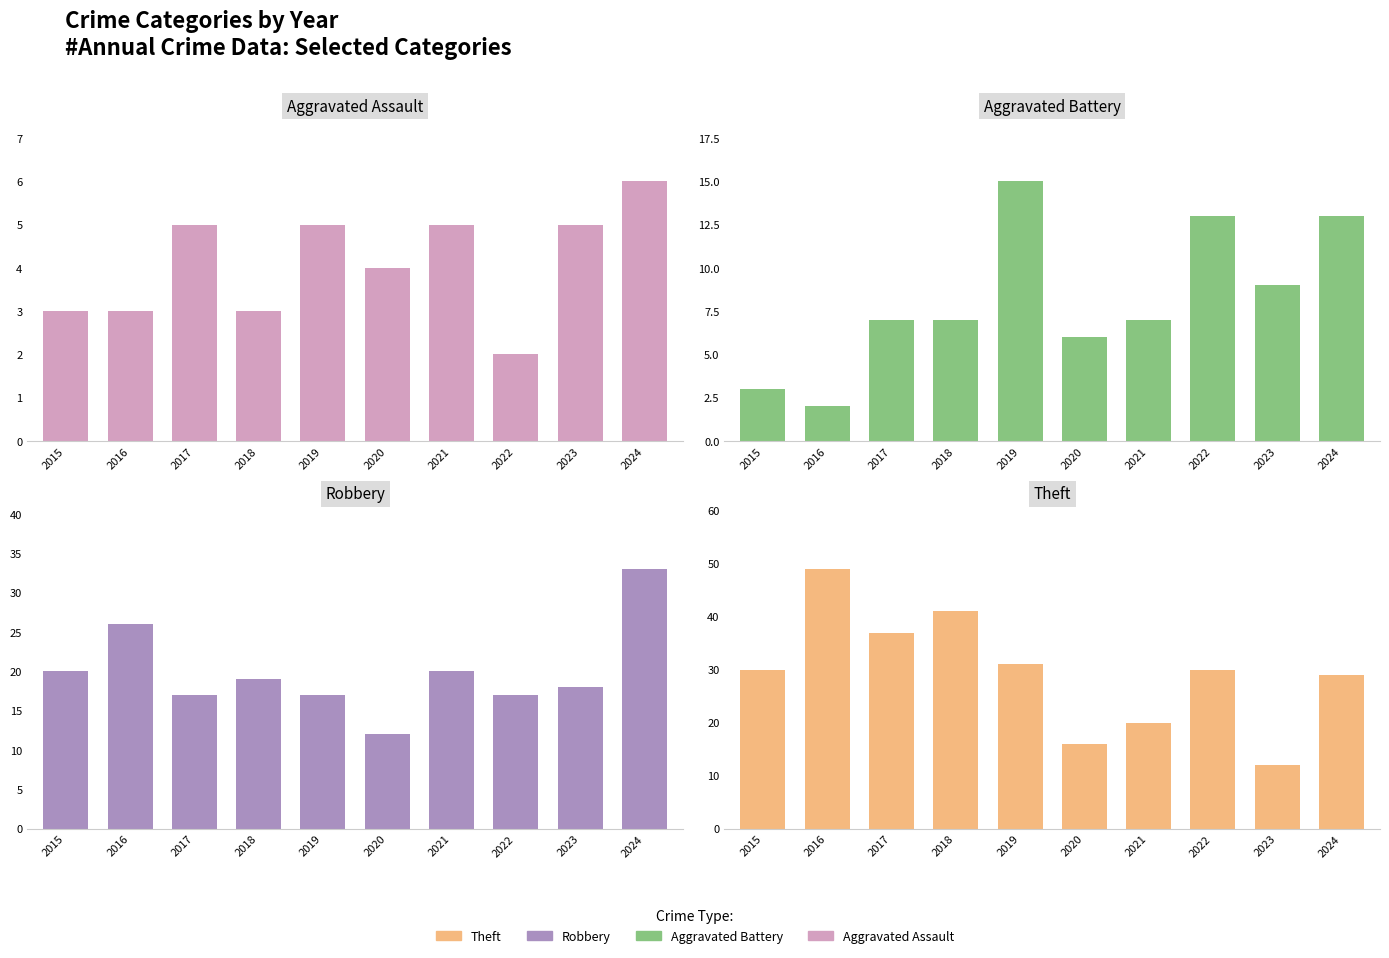

At which category is the sum across all series the highest?

2024